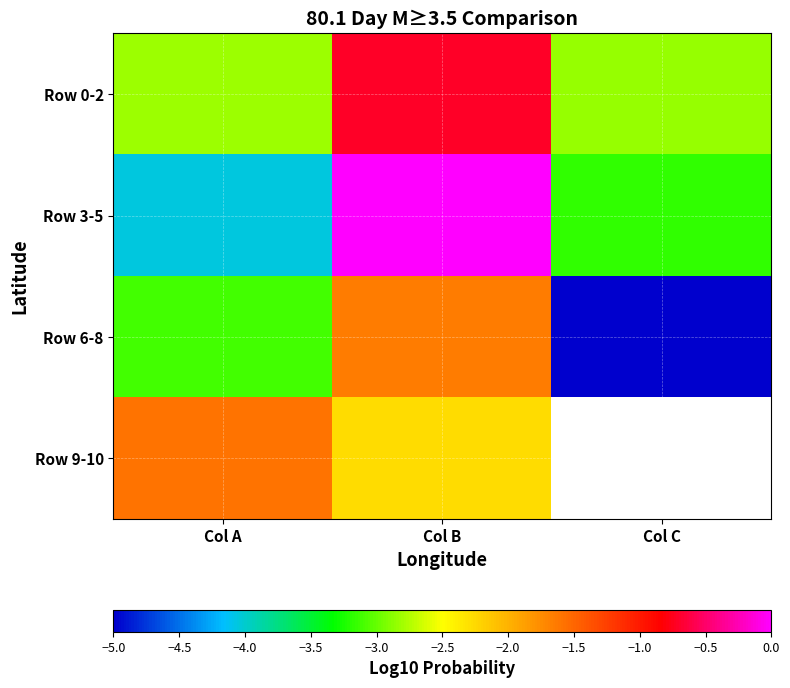

What is the approximate value of Row 6-8 at Col C?

-5.0